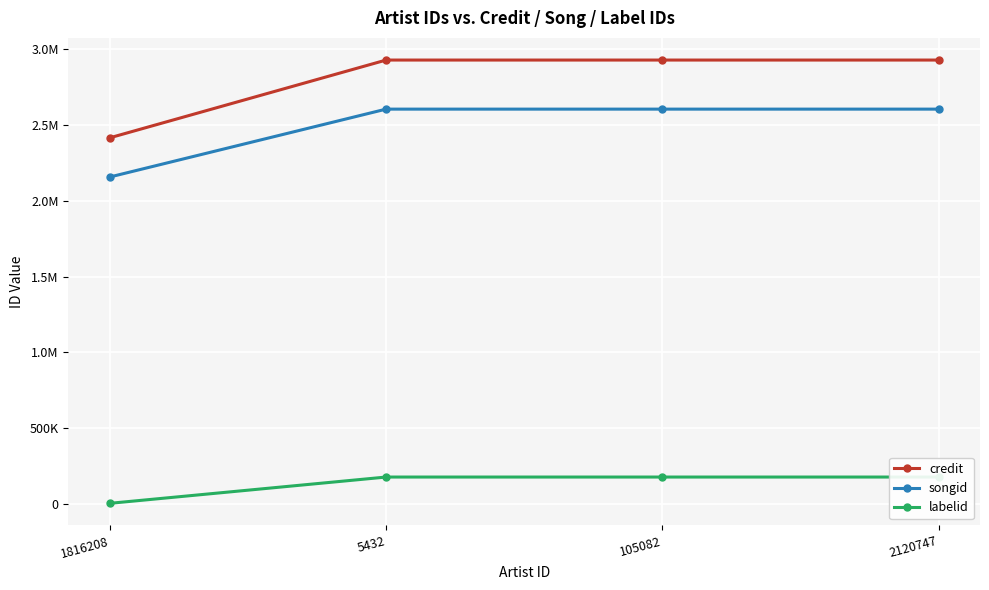

Which label corresponds to the smallest value in the chart?

1816208